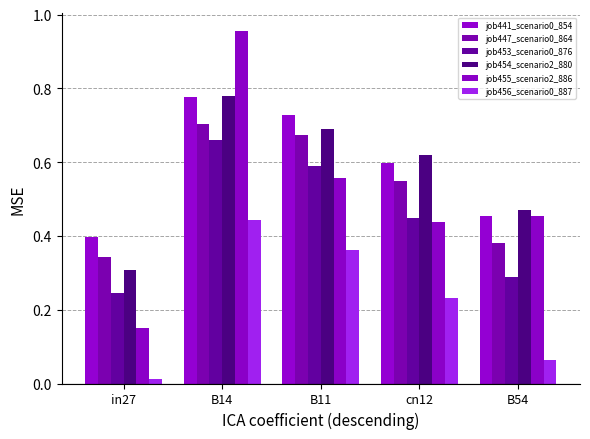

Read the job447_scenario0_864 value at B11.

0.7